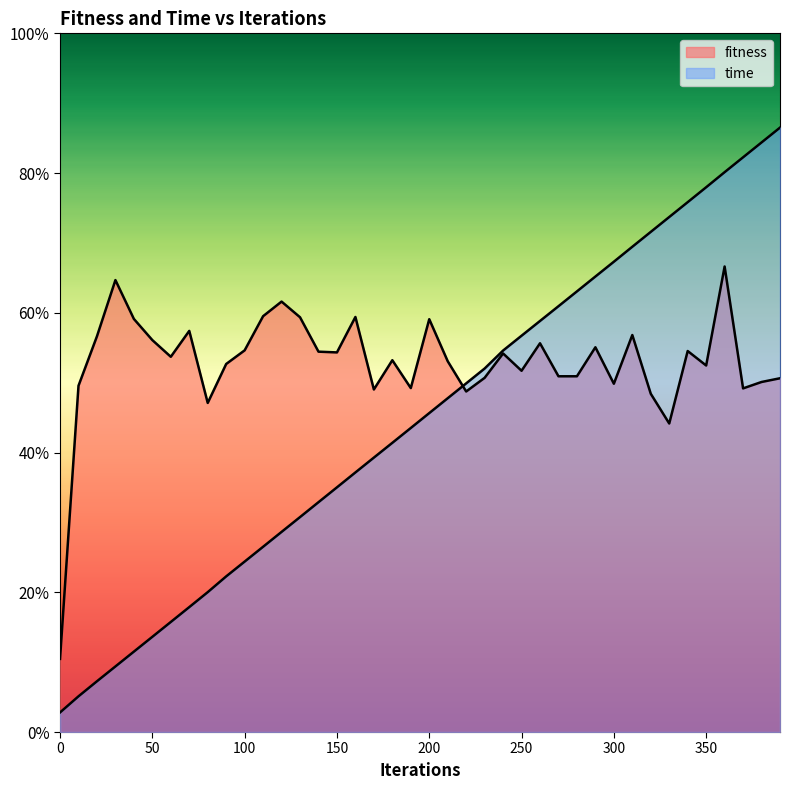

Reading left to right, what are all the values shown in this chart?

fitness: 0=0.1	10=0.5	20=0.6	30=0.6	40=0.6	50=0.6	60=0.5	70=0.6	80=0.5	90=0.5	100=0.5	110=0.6	120=0.6	130=0.6	140=0.5	150=0.5	160=0.6	170=0.5	180=0.5	190=0.5	200=0.6	210=0.5	220=0.5	230=0.5	240=0.5	250=0.5	260=0.6	270=0.5	280=0.5	290=0.6	300=0.5	310=0.6	320=0.5	330=0.4	340=0.5	350=0.5	360=0.7	370=0.5	380=0.5	390=0.5
time: 0=0.0	10=0.1	20=0.1	30=0.1	40=0.1	50=0.1	60=0.2	70=0.2	80=0.2	90=0.2	100=0.2	110=0.3	120=0.3	130=0.3	140=0.3	150=0.4	160=0.4	170=0.4	180=0.4	190=0.4	200=0.5	210=0.5	220=0.5	230=0.5	240=0.5	250=0.6	260=0.6	270=0.6	280=0.6	290=0.7	300=0.7	310=0.7	320=0.7	330=0.7	340=0.8	350=0.8	360=0.8	370=0.8	380=0.8	390=0.9